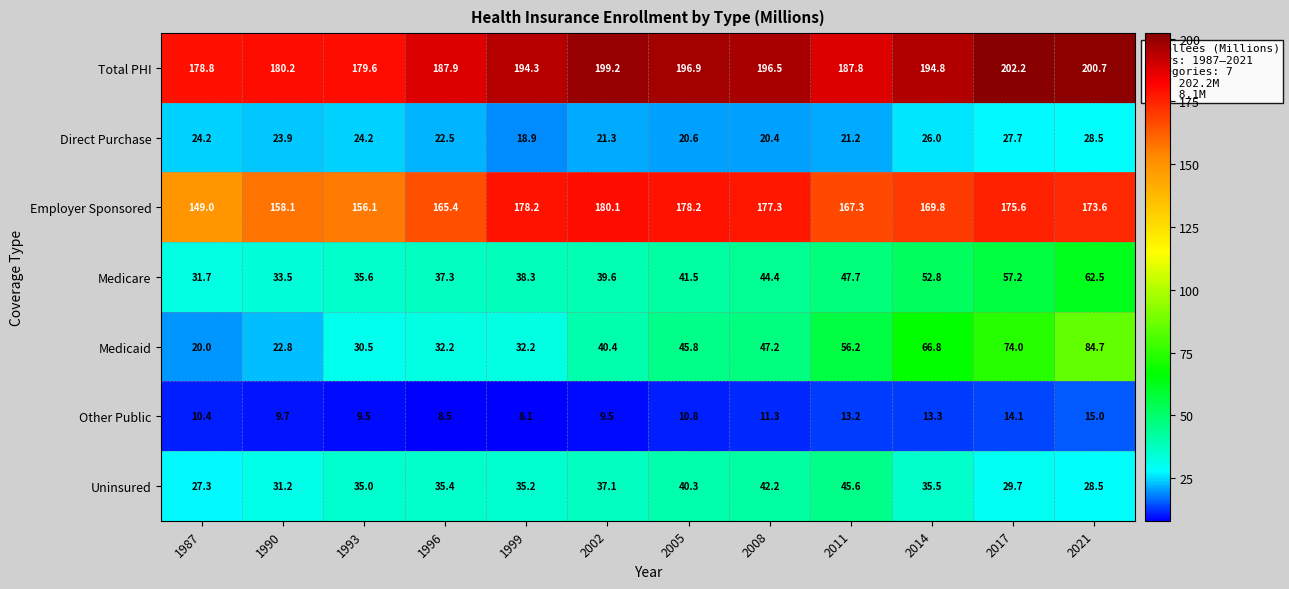

What is the difference between the Medicare values at 2008 and 2014?

8.4